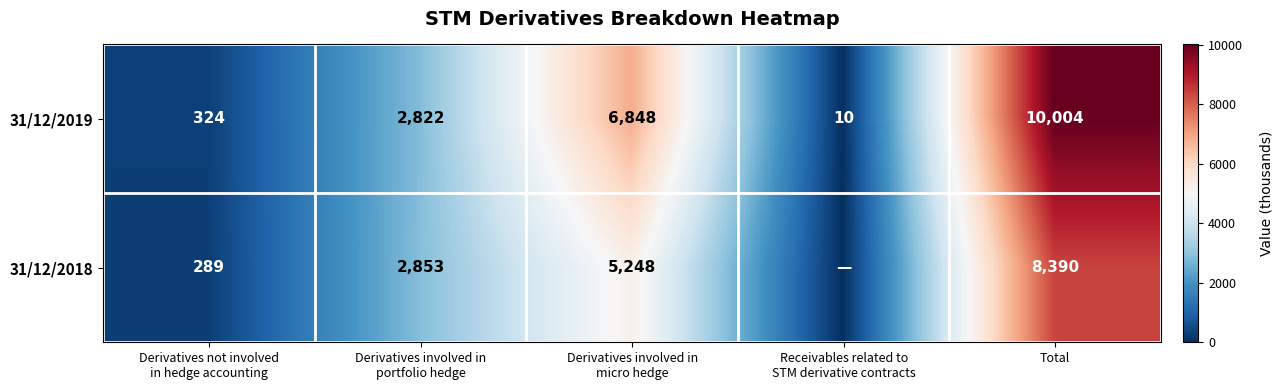

What is the average value of the 31/12/2019 series?

4002